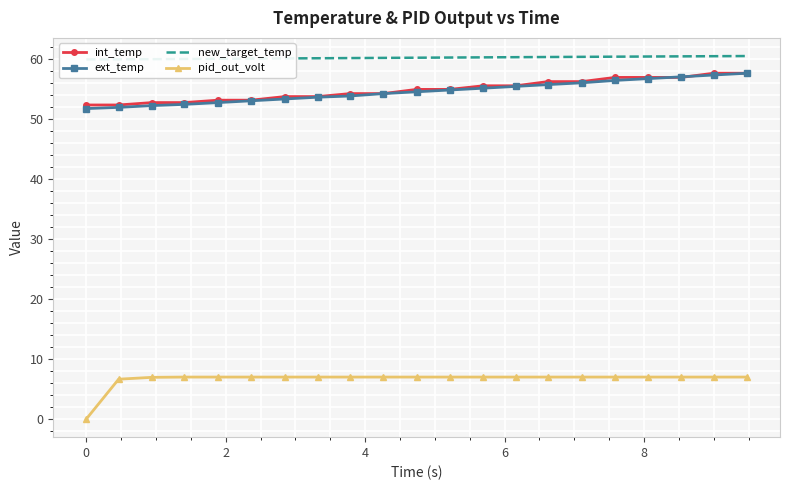

What is the value of the int_temp point at the 6th from the left?

53.2